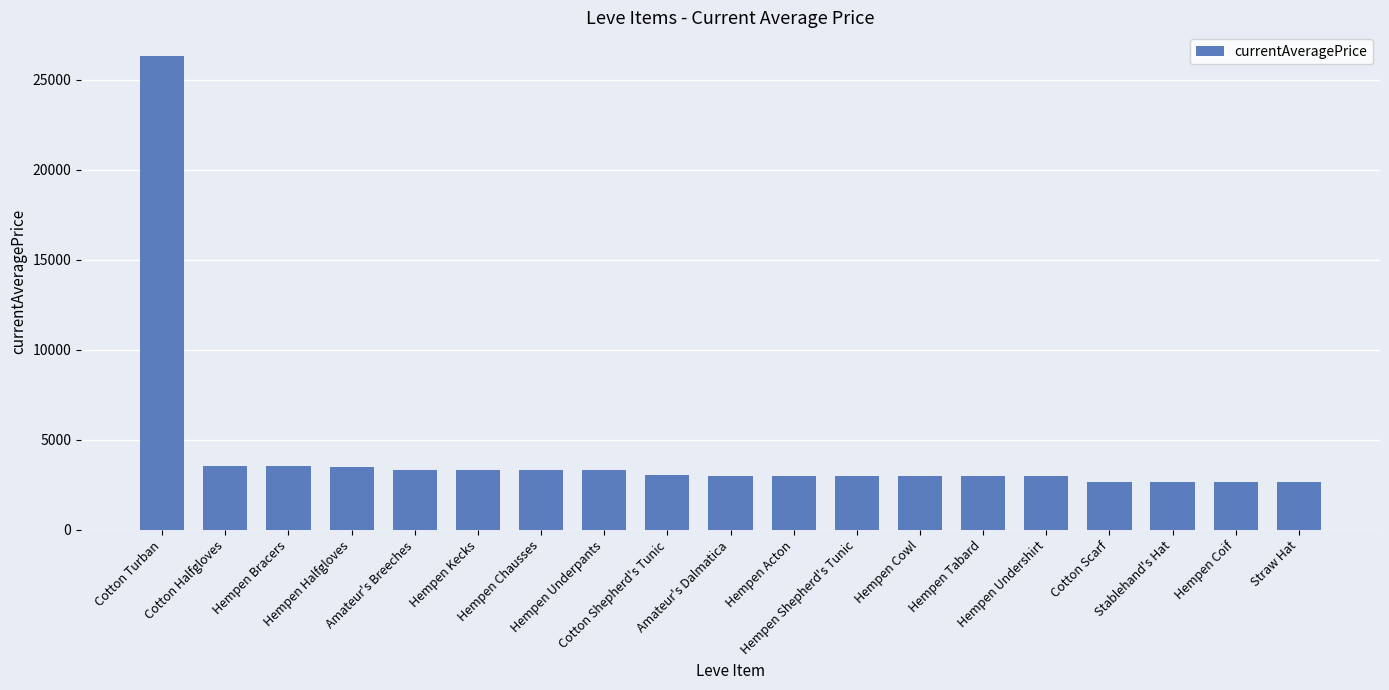

Where does the data first go above 3015?

Cotton Turban